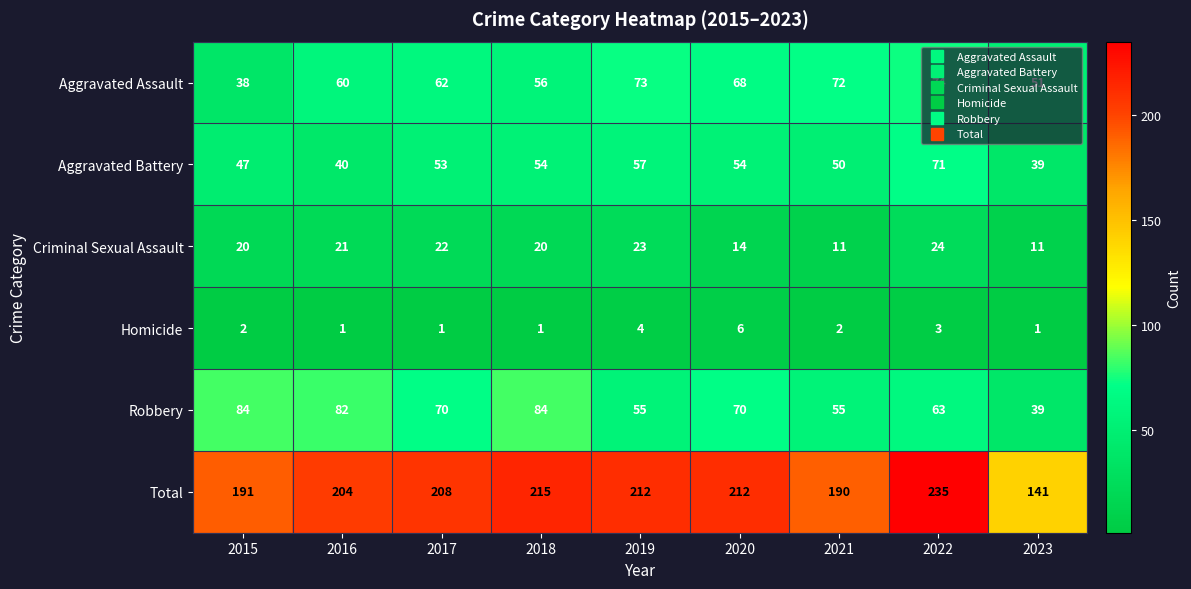

Between 2015 and 2021, which series saw the biggest shift?

Aggravated Assault